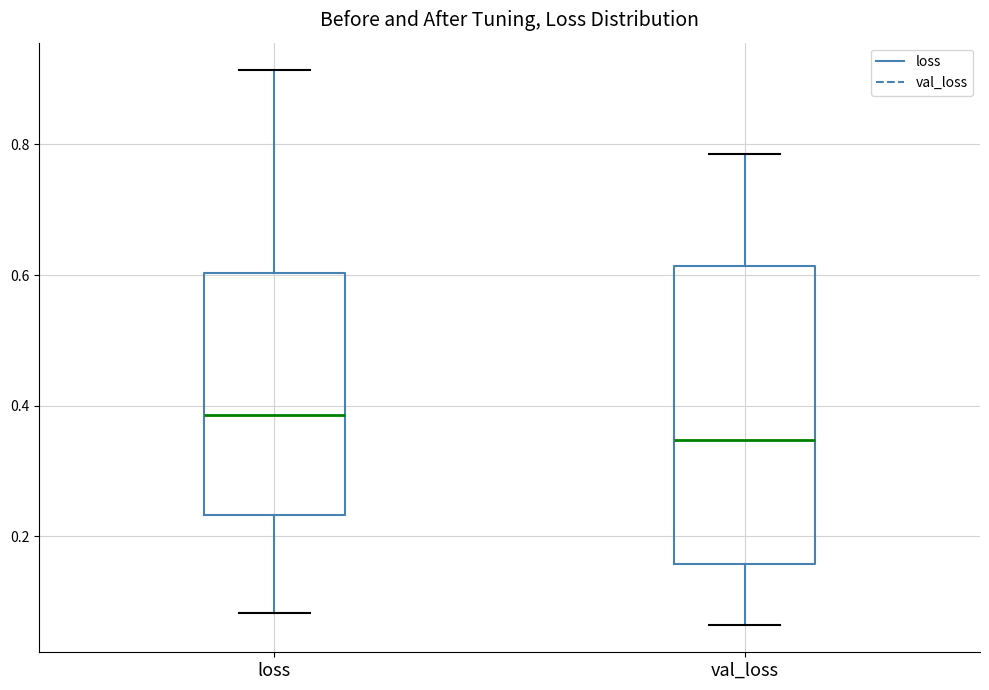

Which box is the tallest, from its lower edge to its upper edge?

val_loss